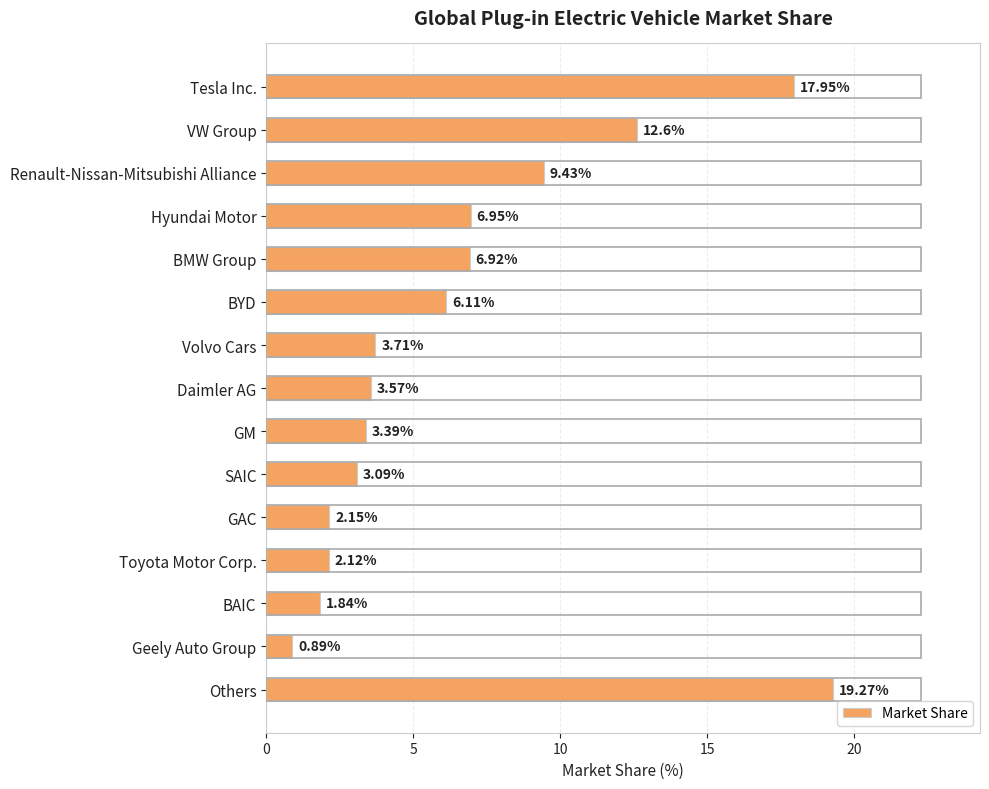

How many categories are shown in the chart?

15